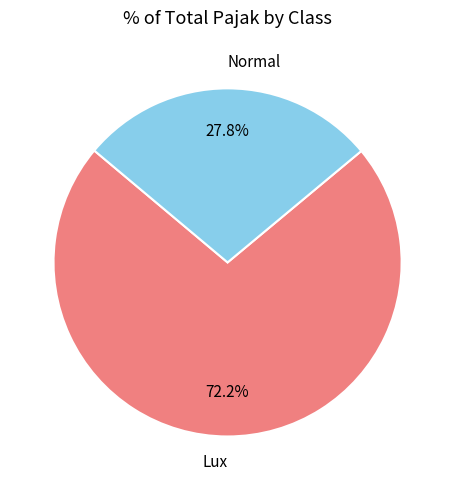

Is Lux the majority of the pie?

Yes